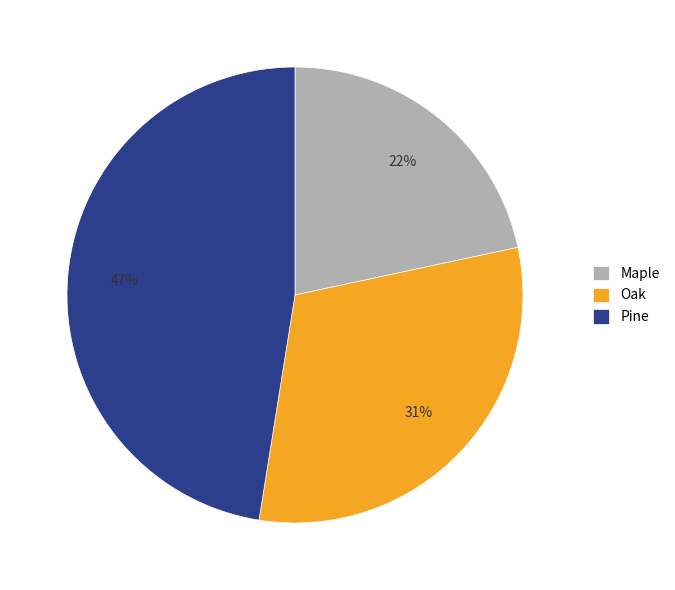

To the nearest percent, what portion does Pine represent?

47%